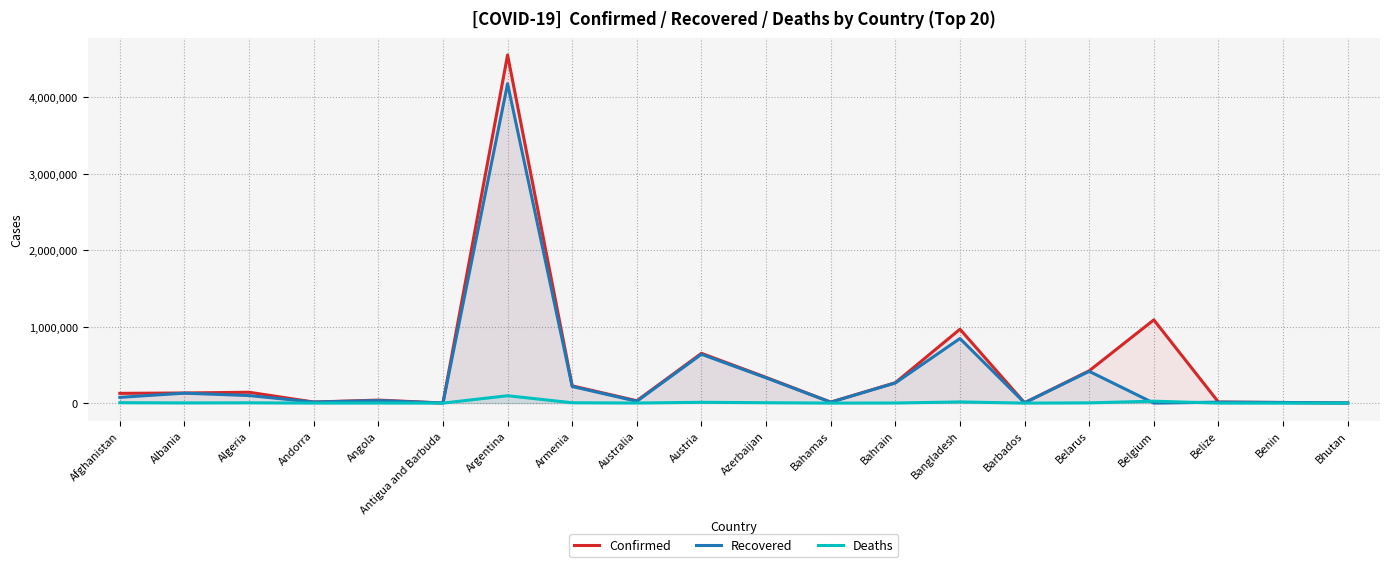

Which series changed the most between Andorra and Bahamas?

Recovered